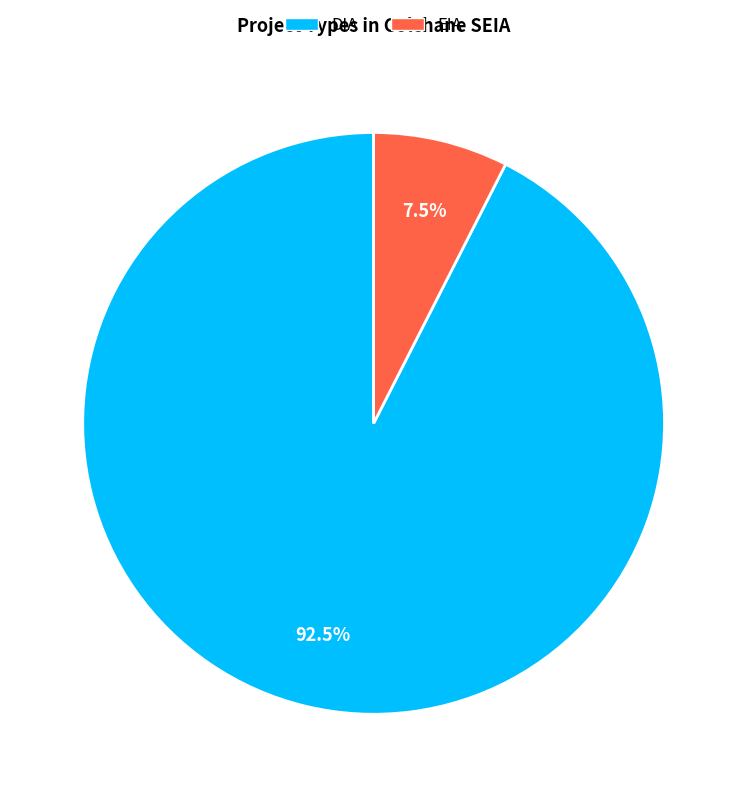

Do EIA and DIA together represent more than half of the pie?

Yes